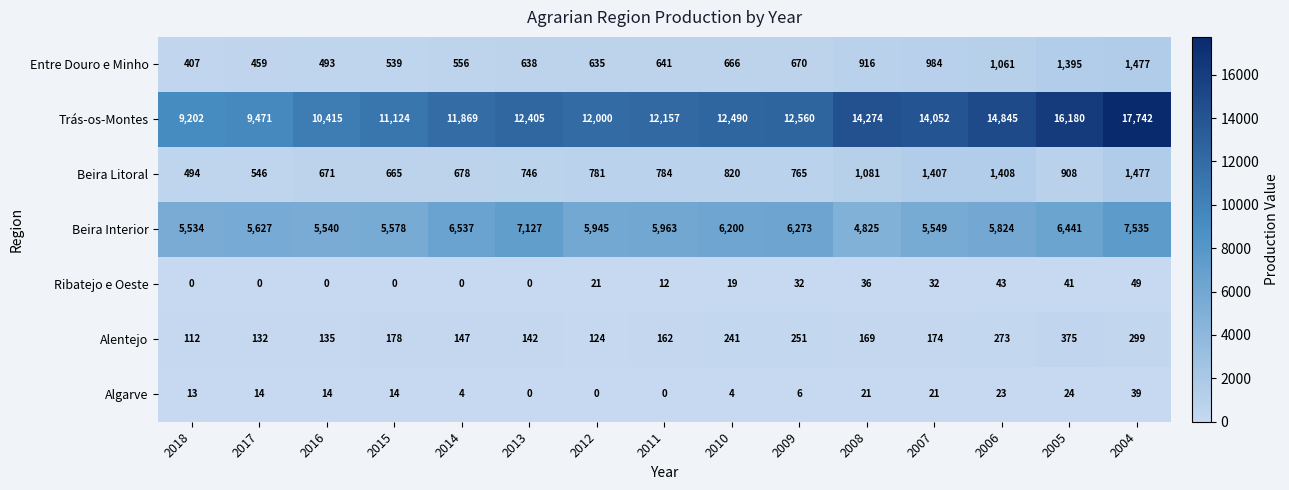

Which category has the highest value across all series?

2004